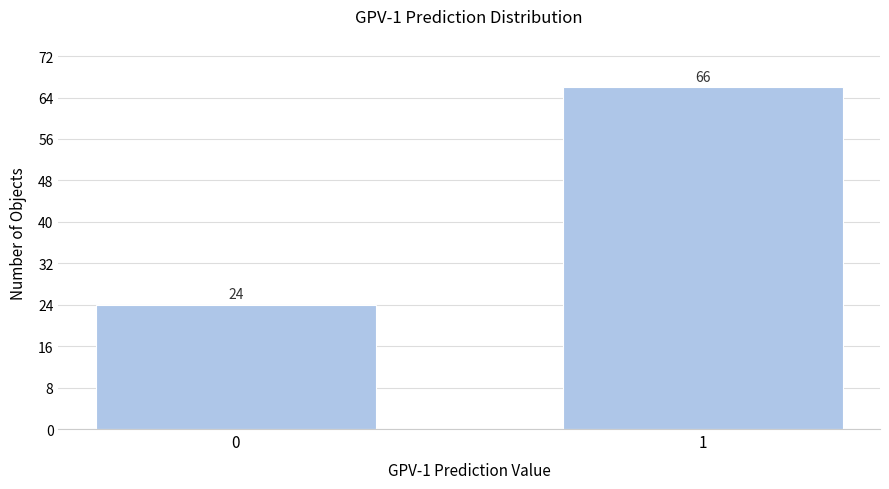

Reading left to right, what are all the values shown in this chart?

0=24	1=66